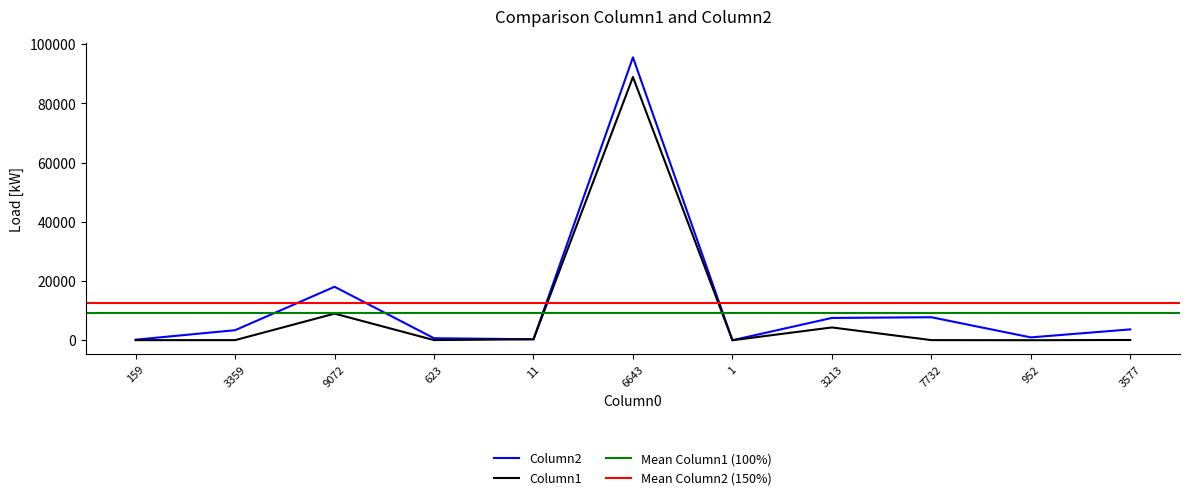

What is the difference between the maximum and minimum values in the Column2 series?

95578